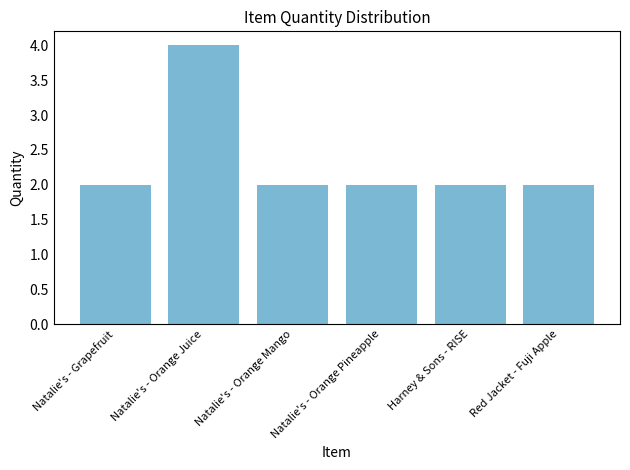

The chart shows a value of 0 at Harney & Sons - RISE. True or false?

False